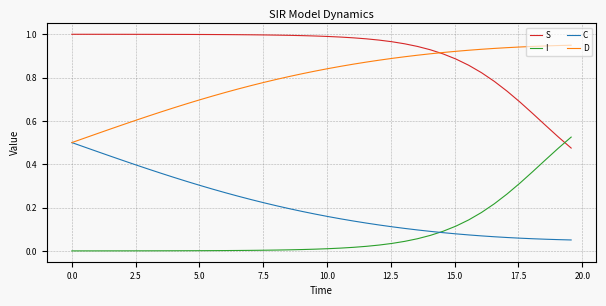

True or false: I and D intersect in this chart.

False